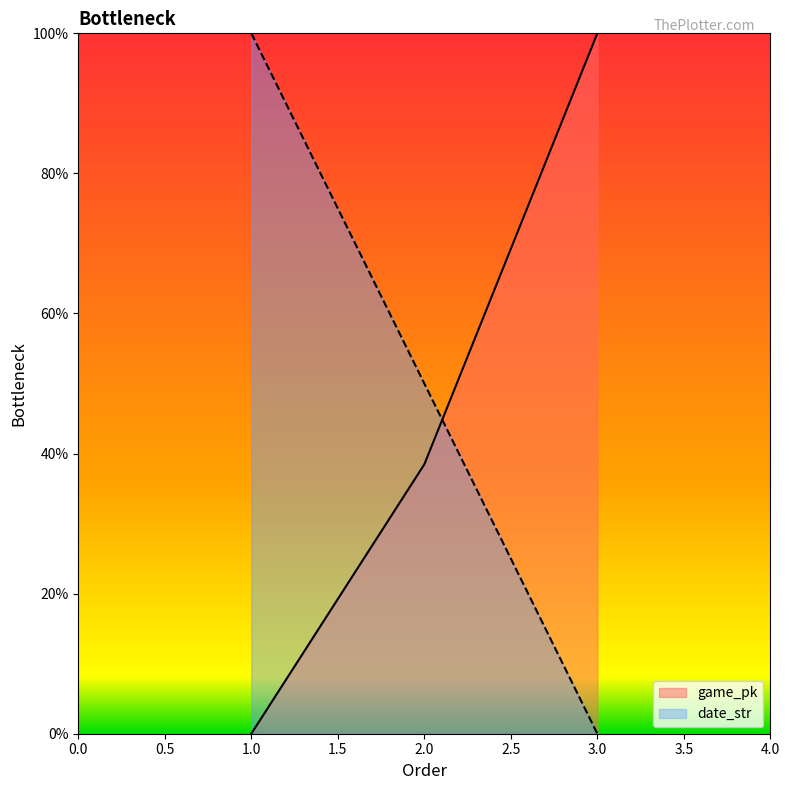

What is the difference between the maximum and minimum values in the game_pk series?

1.0